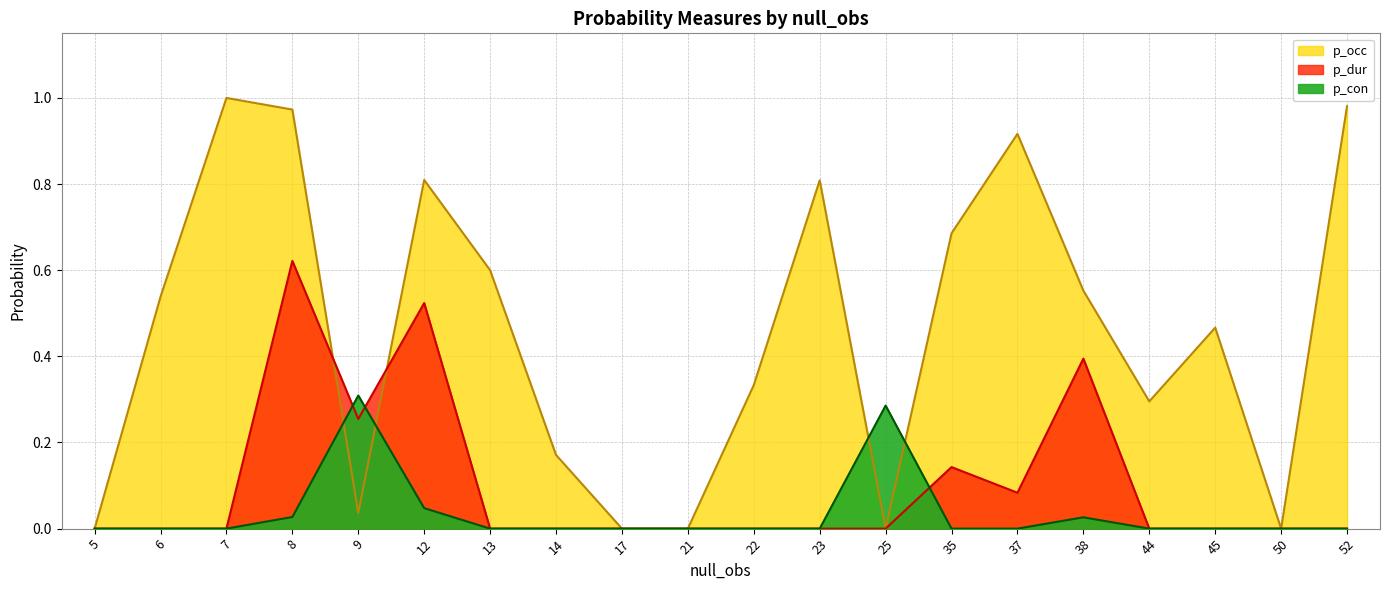

Where is the first local minimum for p_dur?

9